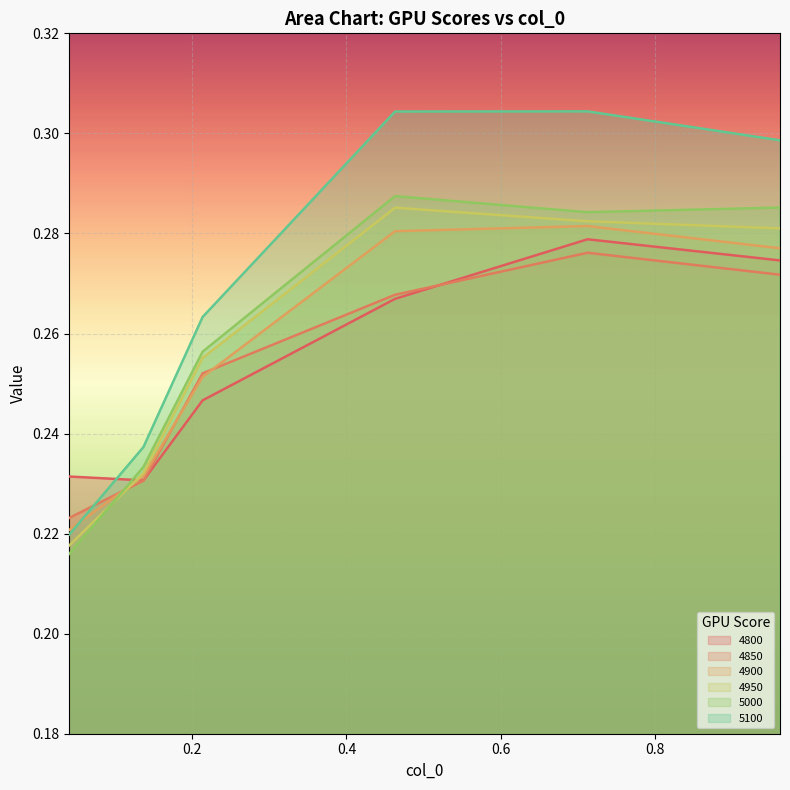

True or false: 4800 has more than 0 interior local peaks.

True